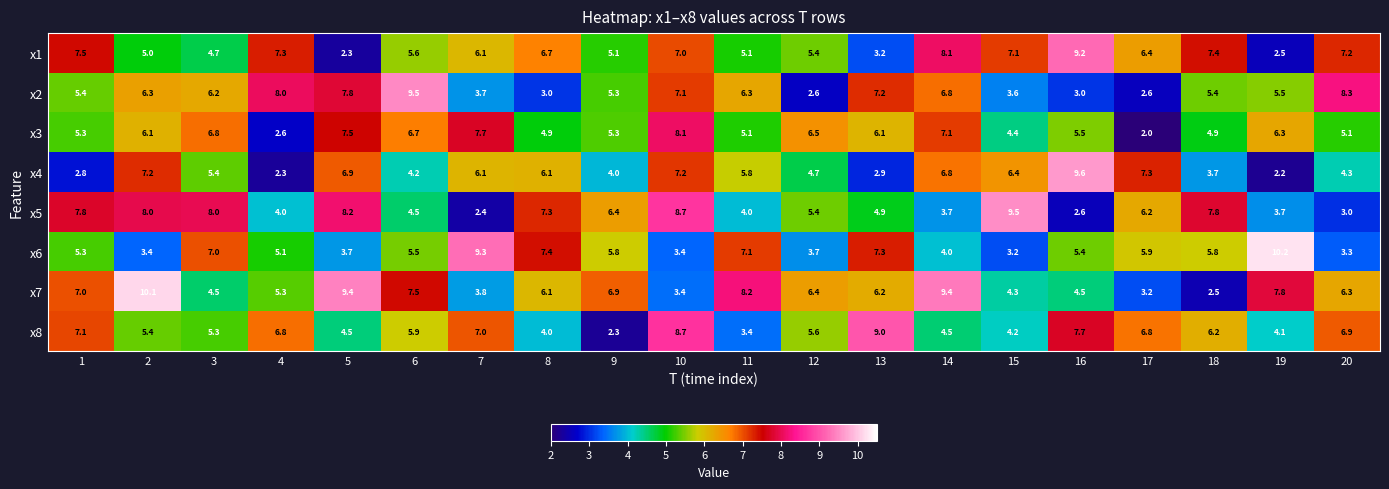

The value of x3 at 14 is 9.3. True or false?

False